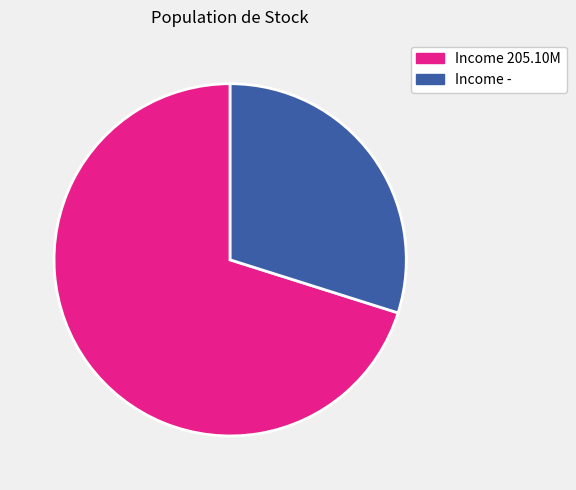

Is there any slice that represents more than half of the pie?

Yes